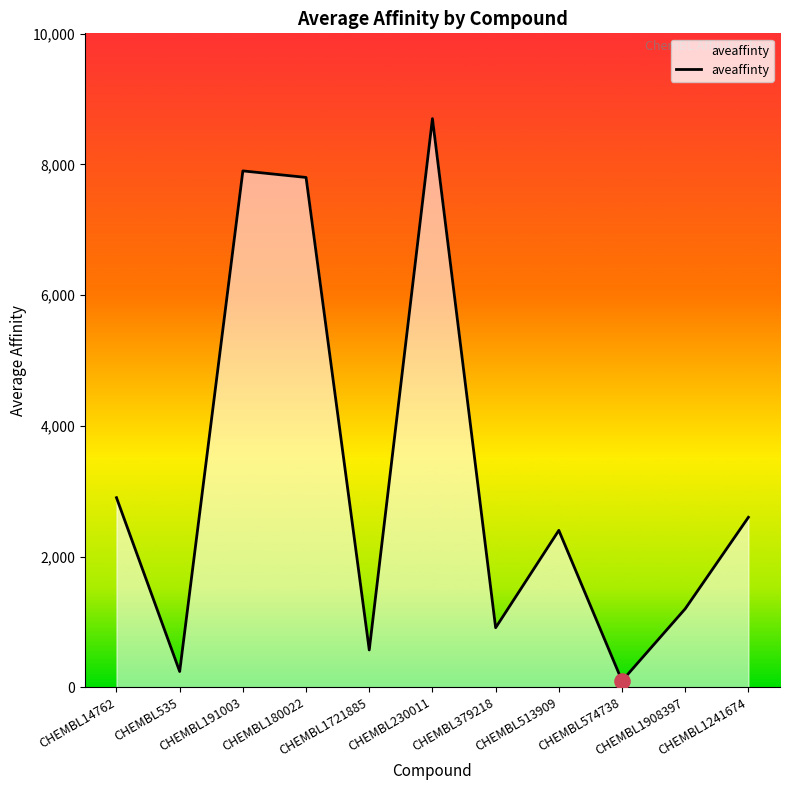

What is the ratio of the value at CHEMBL513909 to the value at CHEMBL1241674?

0.9